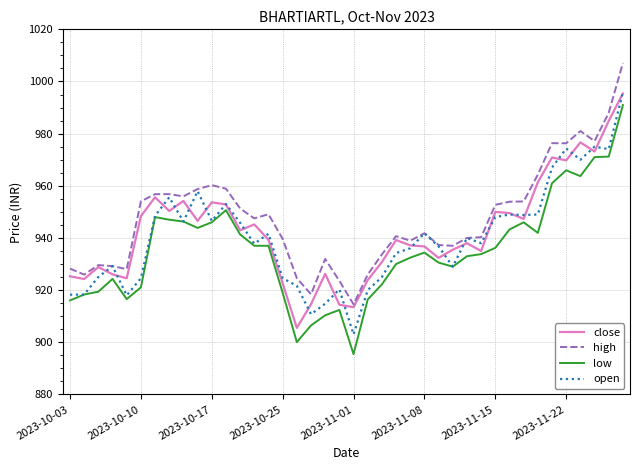

What is the difference between the maximum and second lowest values in the low series?

90.9